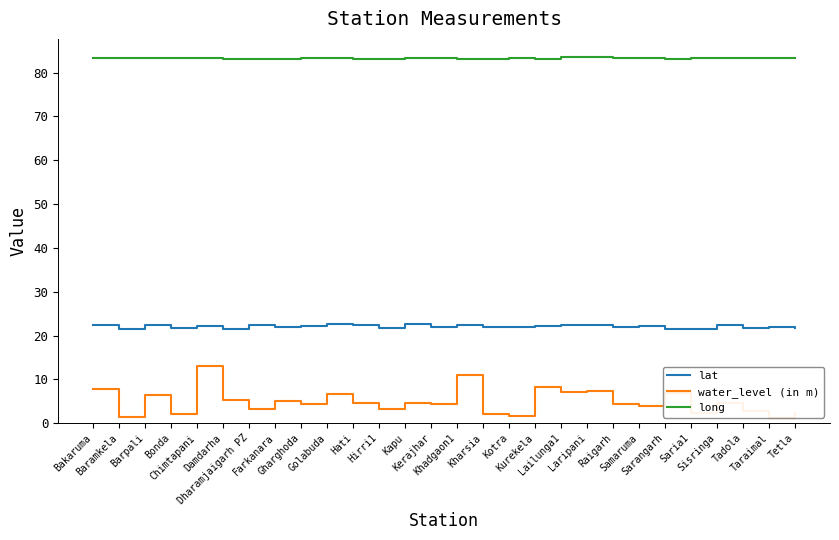

True or false: lat and long cross at least once.

False